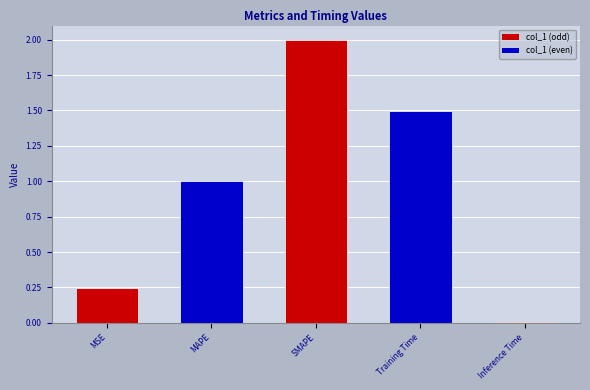

Which has a higher value, MAPE or MSE?

MAPE